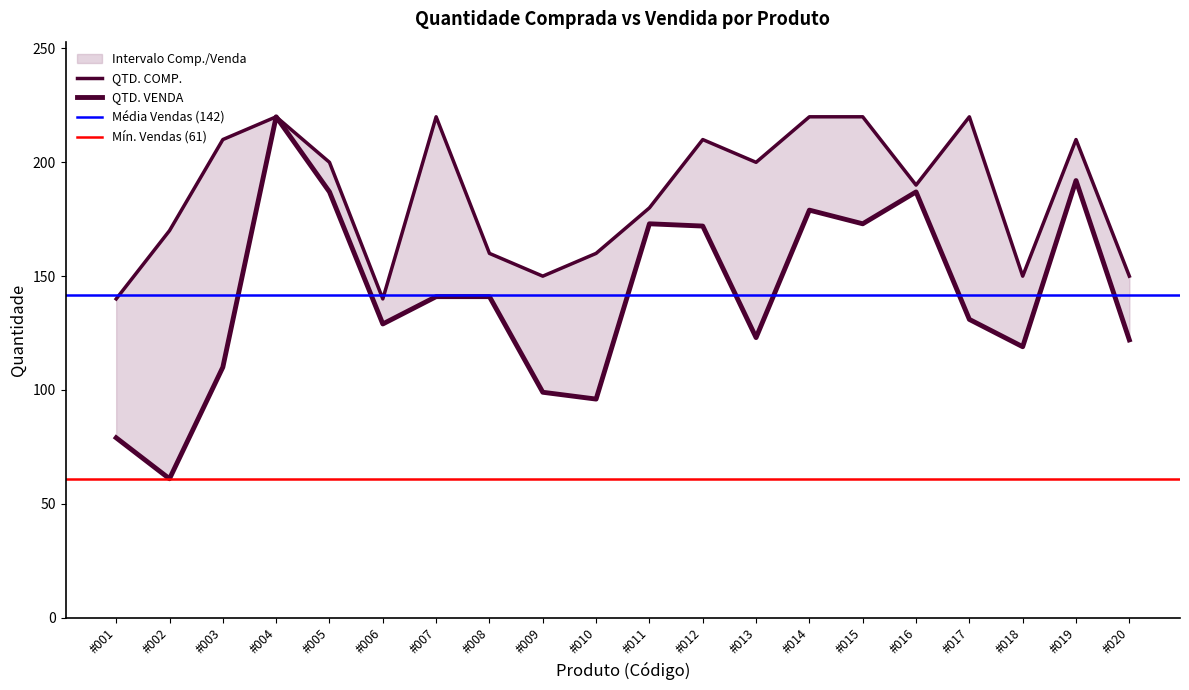

The value of QTD. VENDA at #011 is 173. True or false?

True